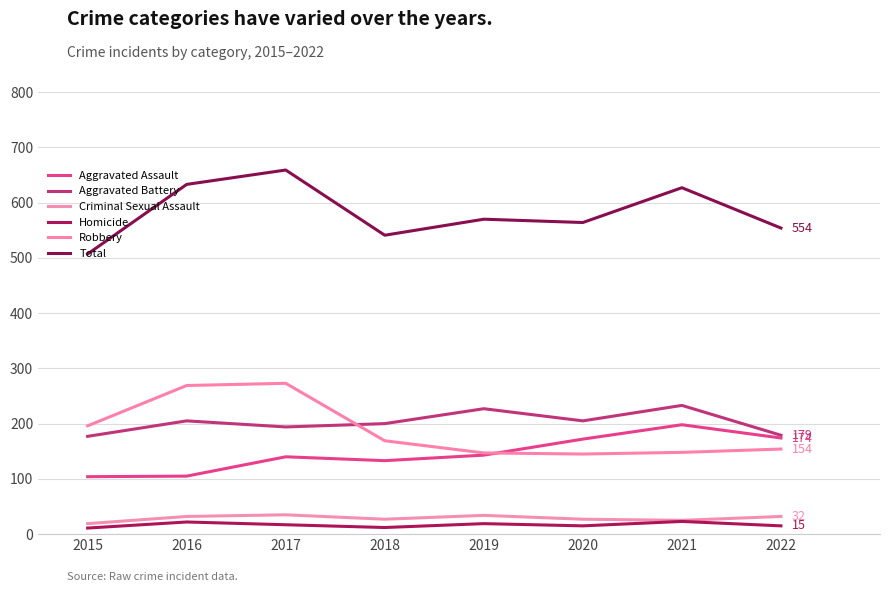

Rank the categories by Robbery value from lowest to highest.

2020, 2019, 2021, 2022, 2018, 2015, 2016, 2017